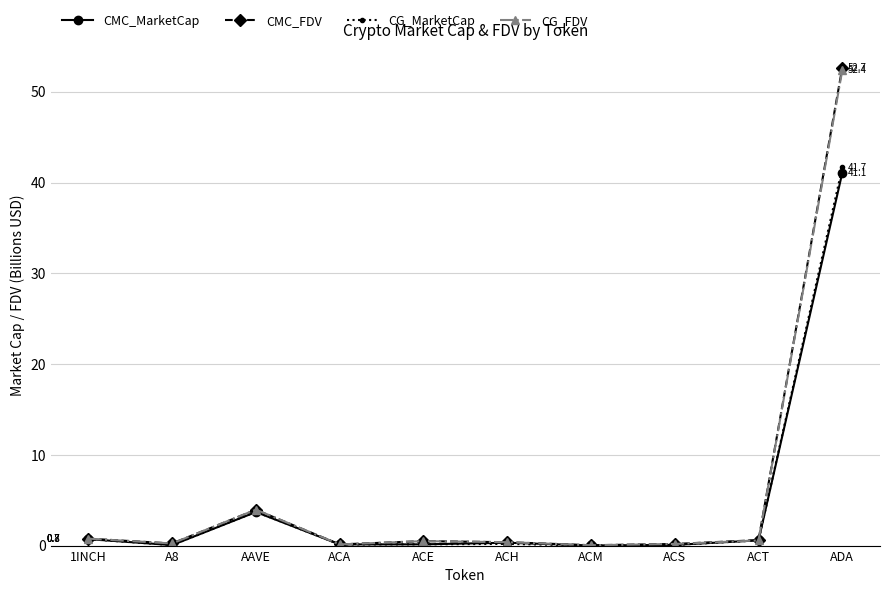

Is it true that CMC_MarketCap equals 0.3 at ACH?

True